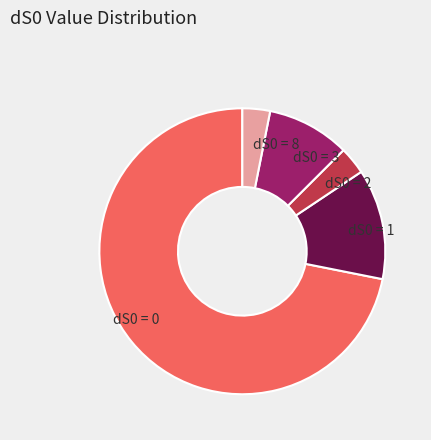

How many segments does this pie chart have?

5